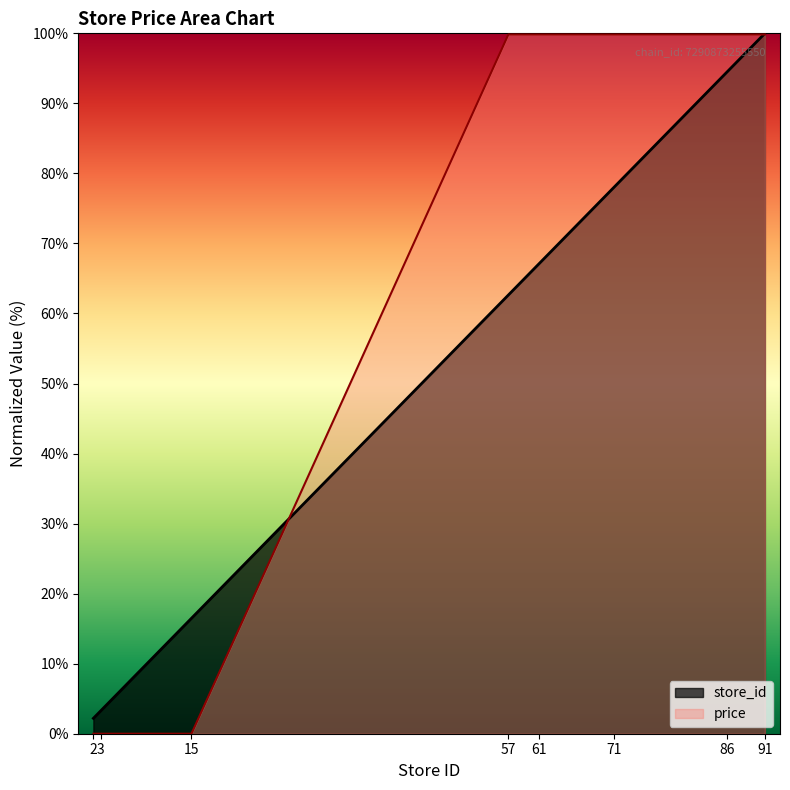

How many values in price are above zero?

5